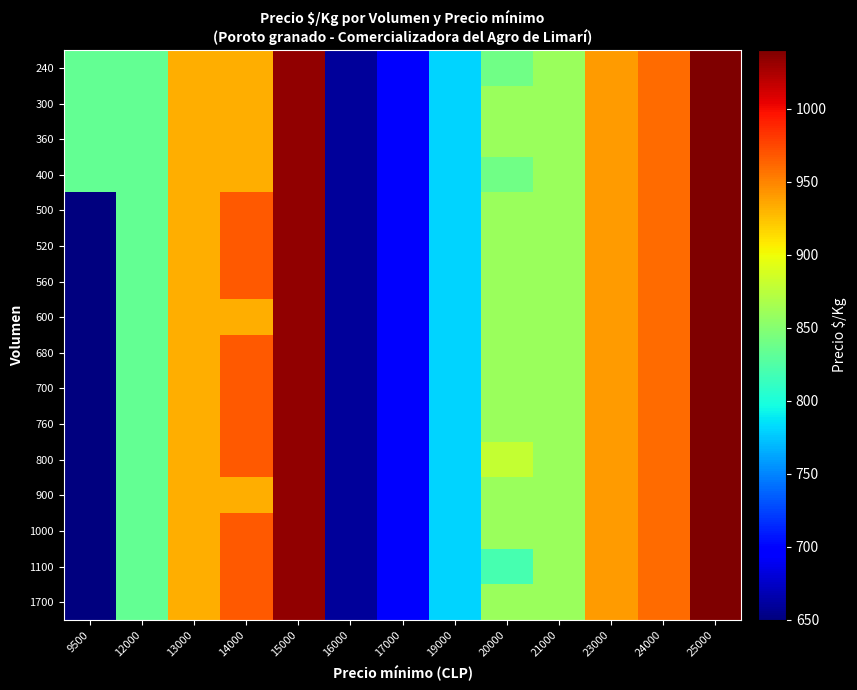

Reading left to right, transcribe all the data shown in this chart.

240: 9500=833	12000=833	13000=933	14000=933	15000=1033	16000=660	17000=700	19000=780	20000=840	21000=860	23000=940	24000=960	25000=1040
300: 9500=833	12000=833	13000=933	14000=933	15000=1033	16000=660	17000=700	19000=780	20000=860	21000=860	23000=940	24000=960	25000=1040
360: 9500=833	12000=833	13000=933	14000=933	15000=1033	16000=660	17000=700	19000=780	20000=860	21000=860	23000=940	24000=960	25000=1040
400: 9500=833	12000=833	13000=933	14000=933	15000=1033	16000=660	17000=700	19000=780	20000=840	21000=860	23000=940	24000=960	25000=1040
500: 9500=650	12000=833	13000=933	14000=967	15000=1033	16000=660	17000=700	19000=780	20000=860	21000=860	23000=940	24000=960	25000=1040
520: 9500=650	12000=833	13000=933	14000=967	15000=1033	16000=660	17000=700	19000=780	20000=860	21000=860	23000=940	24000=960	25000=1040
560: 9500=650	12000=833	13000=933	14000=967	15000=1033	16000=660	17000=700	19000=780	20000=860	21000=860	23000=940	24000=960	25000=1040
600: 9500=650	12000=833	13000=933	14000=933	15000=1033	16000=660	17000=700	19000=780	20000=860	21000=860	23000=940	24000=960	25000=1040
680: 9500=650	12000=833	13000=933	14000=967	15000=1033	16000=660	17000=700	19000=780	20000=860	21000=860	23000=940	24000=960	25000=1040
700: 9500=650	12000=833	13000=933	14000=967	15000=1033	16000=660	17000=700	19000=780	20000=860	21000=860	23000=940	24000=960	25000=1040
760: 9500=650	12000=833	13000=933	14000=967	15000=1033	16000=660	17000=700	19000=780	20000=860	21000=860	23000=940	24000=960	25000=1040
800: 9500=650	12000=833	13000=933	14000=967	15000=1033	16000=660	17000=700	19000=780	20000=880	21000=860	23000=940	24000=960	25000=1040
900: 9500=650	12000=833	13000=933	14000=933	15000=1033	16000=660	17000=700	19000=780	20000=860	21000=860	23000=940	24000=960	25000=1040
1000: 9500=650	12000=833	13000=933	14000=967	15000=1033	16000=660	17000=700	19000=780	20000=860	21000=860	23000=940	24000=960	25000=1040
1100: 9500=650	12000=833	13000=933	14000=967	15000=1033	16000=660	17000=700	19000=780	20000=820	21000=860	23000=940	24000=960	25000=1040
1700: 9500=650	12000=833	13000=933	14000=967	15000=1033	16000=660	17000=700	19000=780	20000=860	21000=860	23000=940	24000=960	25000=1040